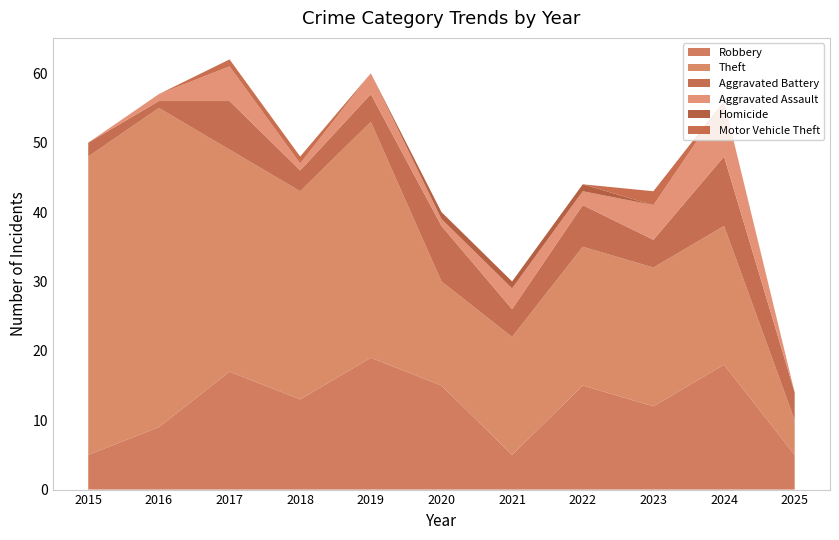

Reading left to right, extract all data points from this chart.

Robbery: 5	9	17	13	19	15	5	15	12	18	5
Theft: 43	46	32	30	34	15	17	20	20	20	5
Aggravated Battery: 2	1	7	3	4	8	4	6	4	10	4
Aggravated Assault: 0	1	5	1	3	1	3	2	5	8	0
Homicide: 0	0	0	0	0	1	1	1	0	0	0
Motor Vehicle Theft: 0	0	1	1	0	0	0	0	2	0	0